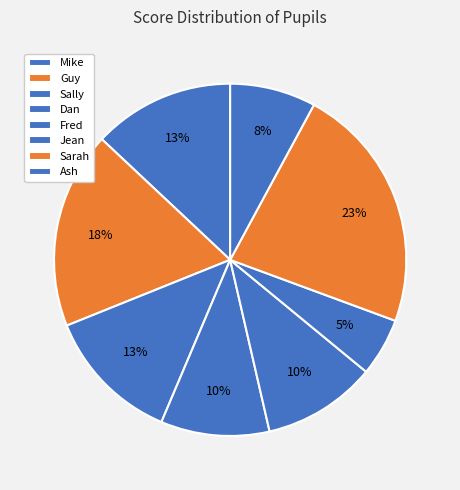

Does Fred represent more than half of the total?

No